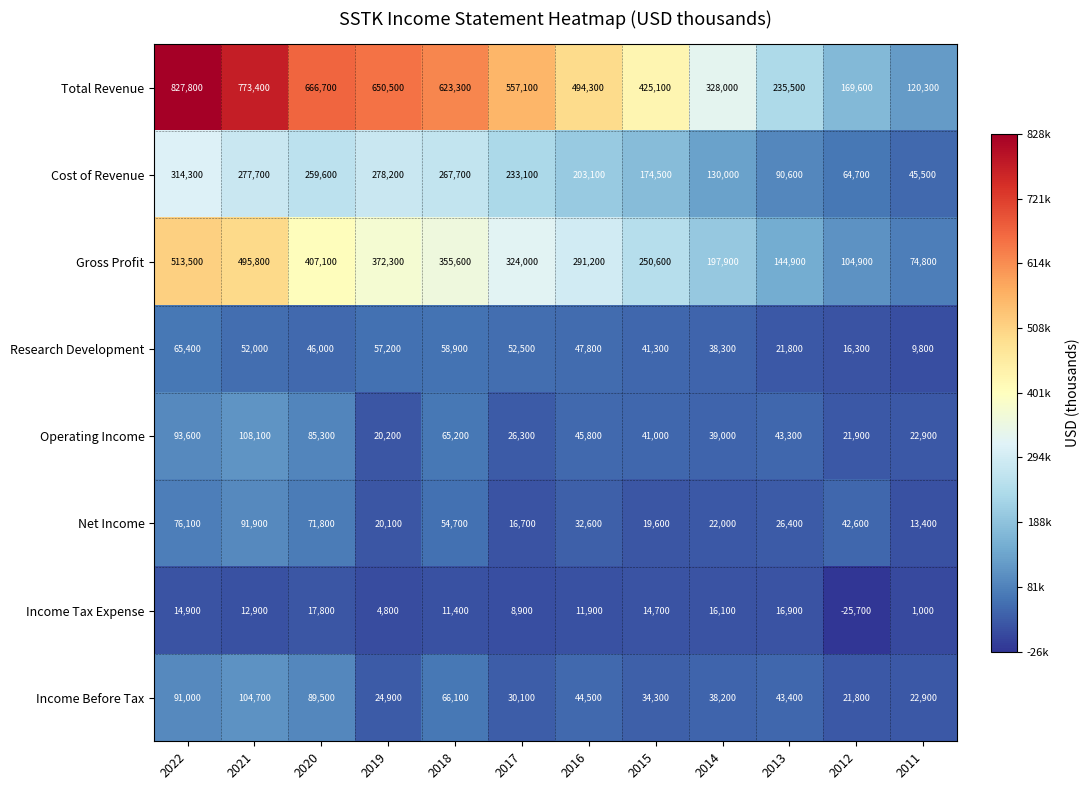

What is the spread (max minus min) of values at 2019?

645700